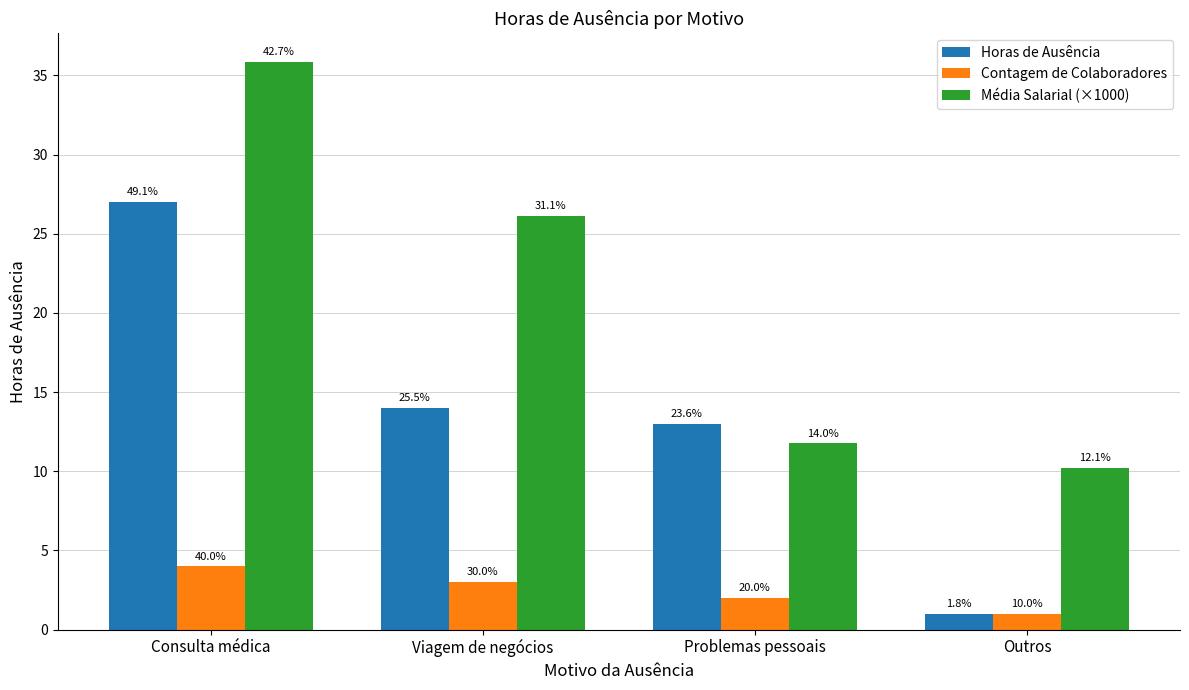

Which series has the largest range (max minus min)?

Horas de Ausência